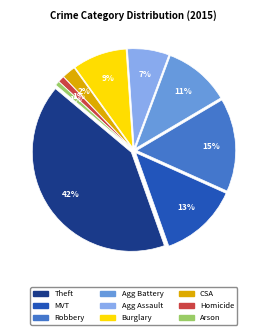

To the nearest percent, what percentage of the pie is Homicide?

1%